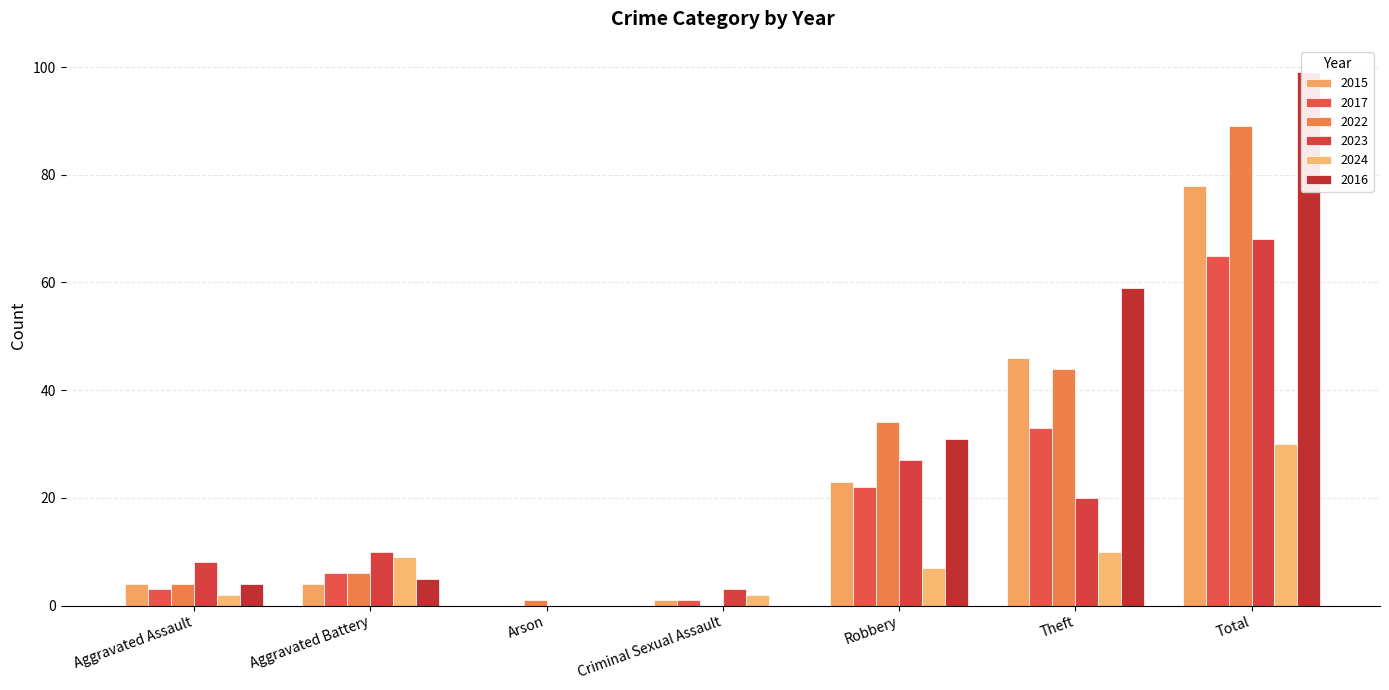

What is the spread (max minus min) of values at Arson?

1